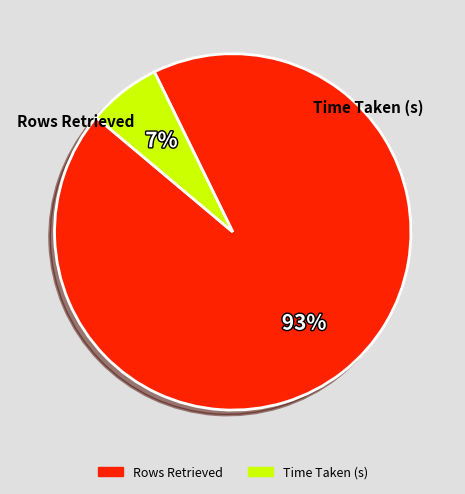

Which has a higher value, Rows Retrieved or Time Taken (s)?

Rows Retrieved